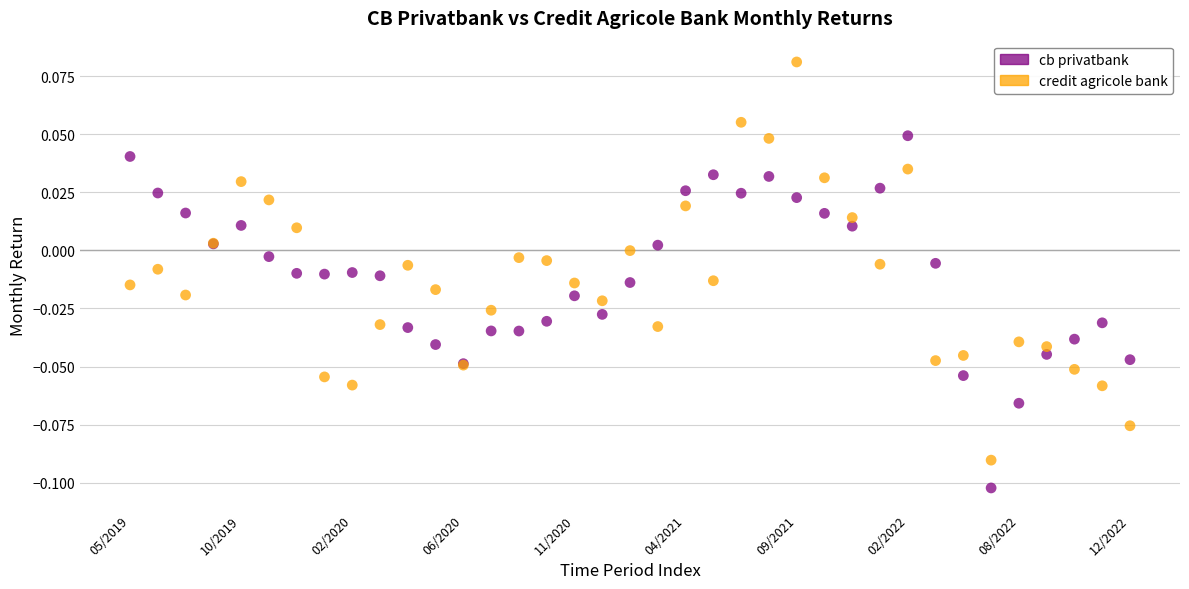

Which series has the largest Y range (max minus min)?

credit agricole bank